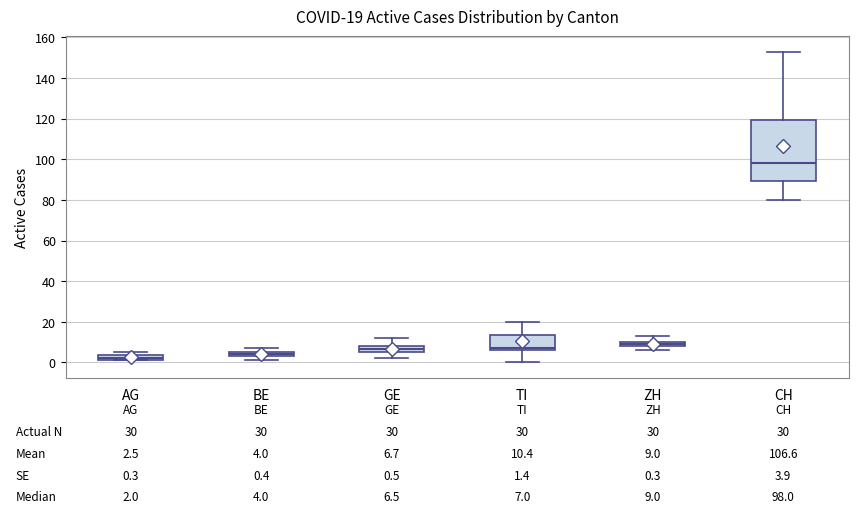

Which box has the highest median line?

CH